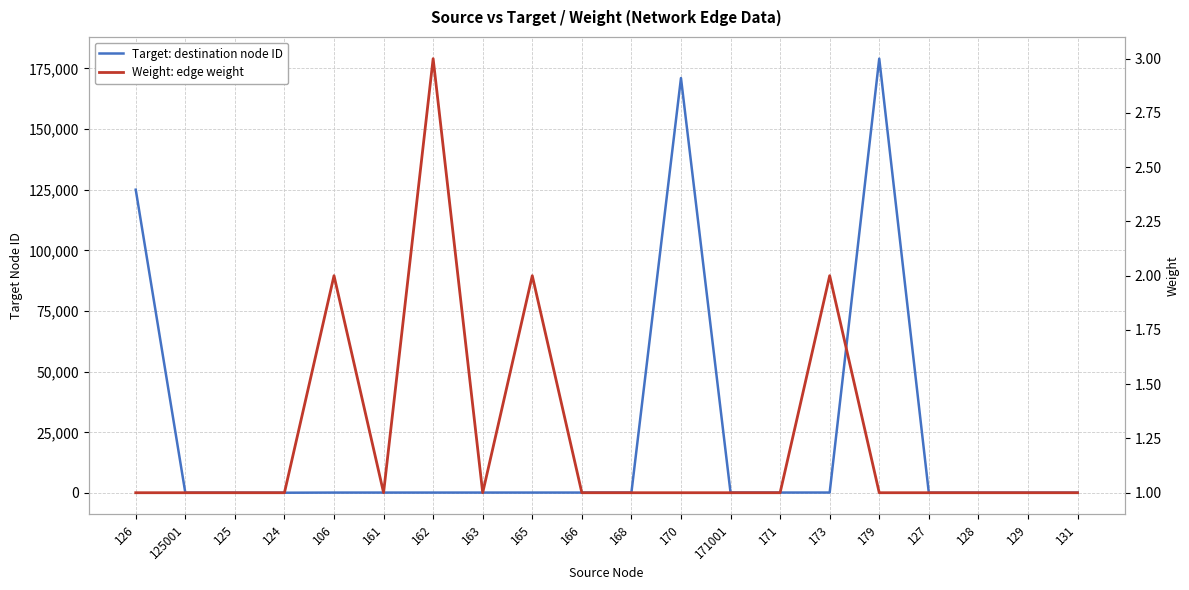

Reading left to right, transcribe all the data shown in this chart.

Target: destination node ID: 126=125001	125001=125	125=124	124=106	106=161	161=162	162=163	163=164	165=166	166=168	168=169	170=171001	171001=171	171=172	173=179	179=179001	127=127	128=129	129=130	131=132
Weight: edge weight: 126=1	125001=1	125=1	124=1	106=2	161=1	162=3	163=1	165=2	166=1	168=1	170=1	171001=1	171=1	173=2	179=1	127=1	128=1	129=1	131=1